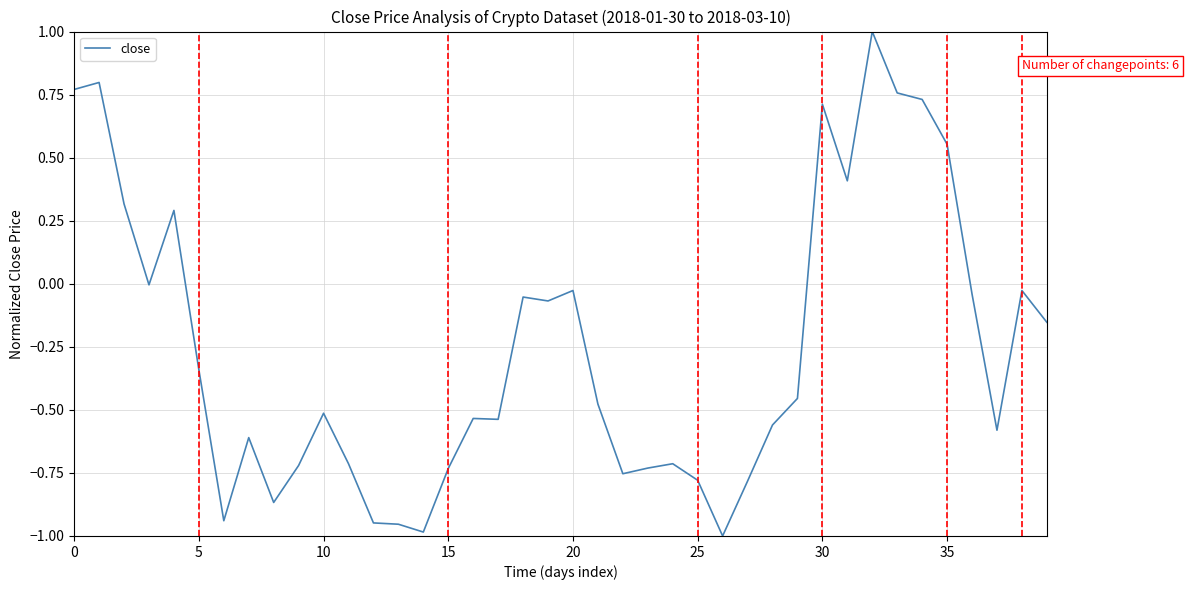

What is the difference between the maximum and minimum values?

2.0